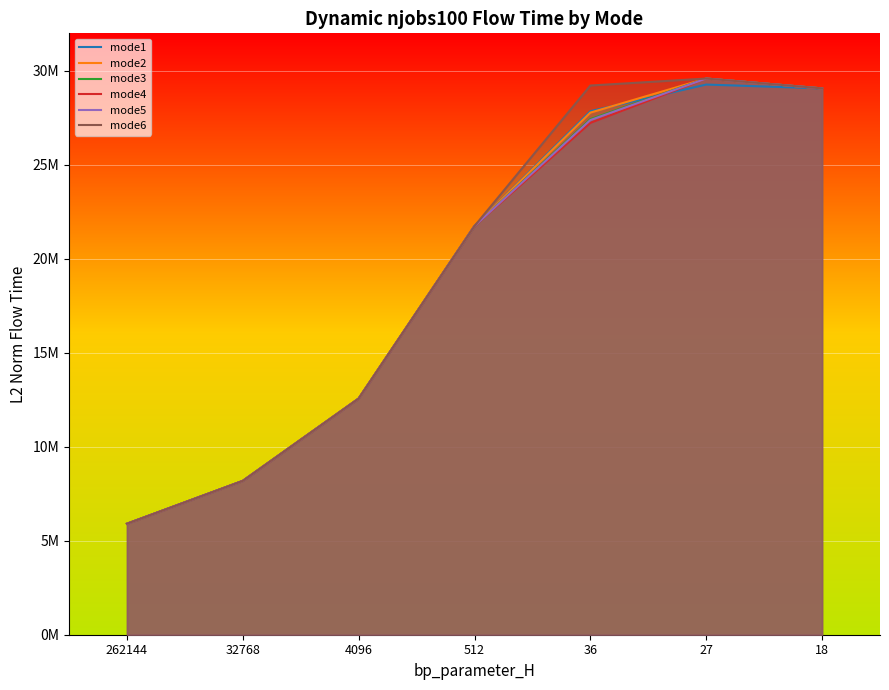

What is the value of the mode1 point at the 7th from the left?

29070271.0